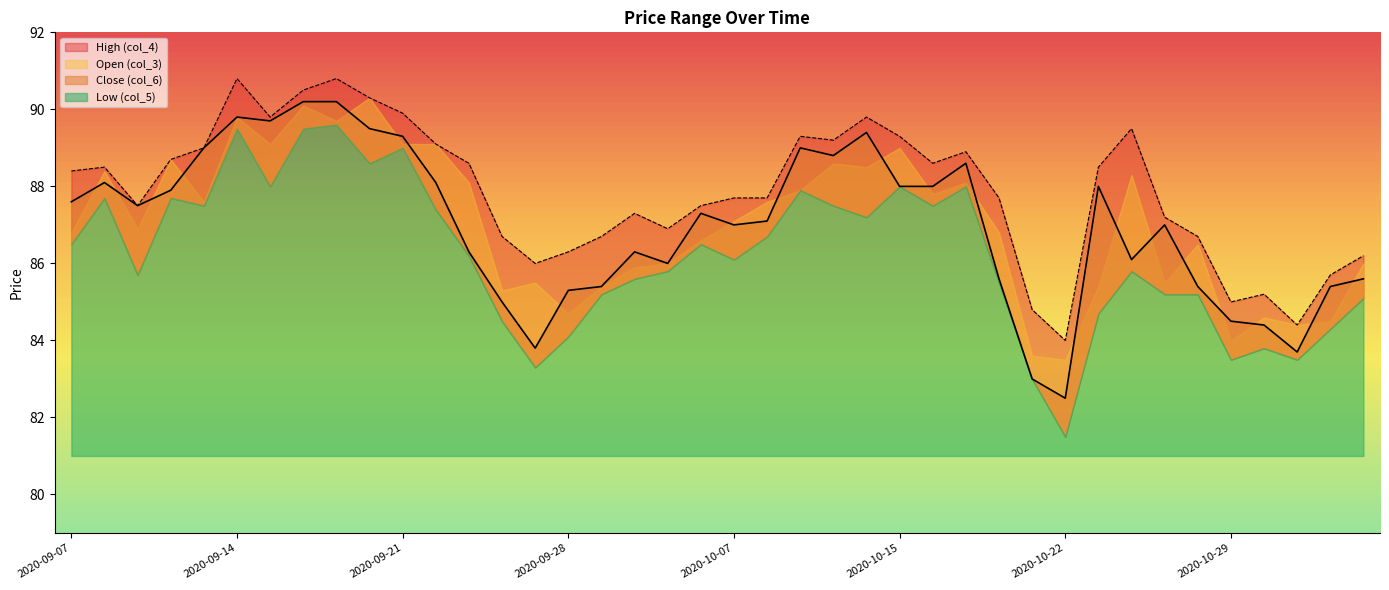

In Close (col_6), how many points are higher than both neighbors (excluding endpoints)?

9